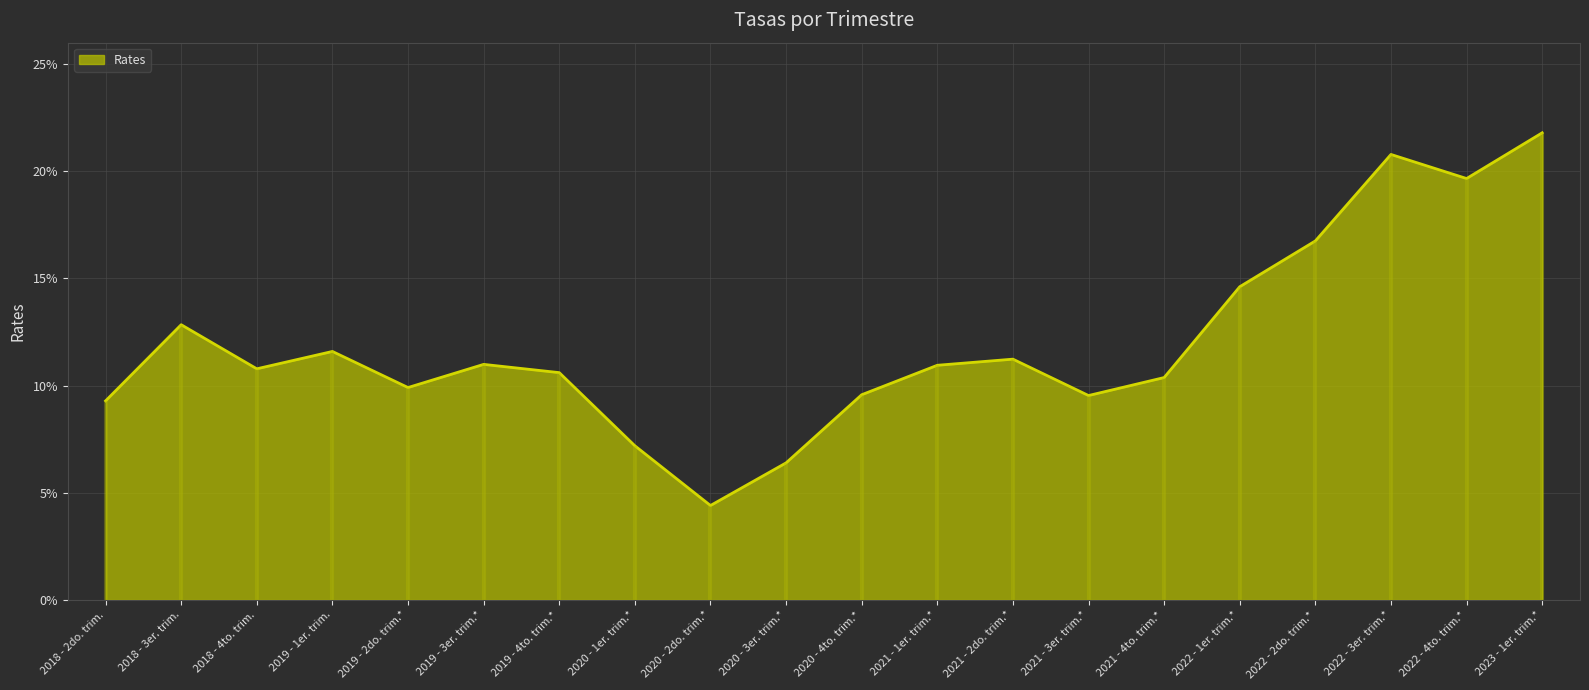

Where is the first local minimum?

2018 - 4to. trim.